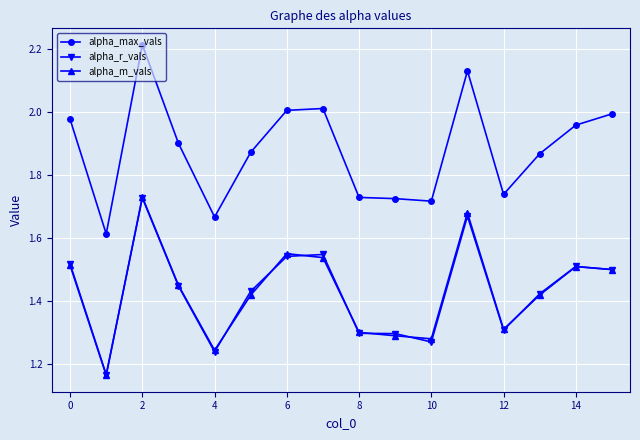

True or false: alpha_r_vals and alpha_max_vals intersect in this chart.

False